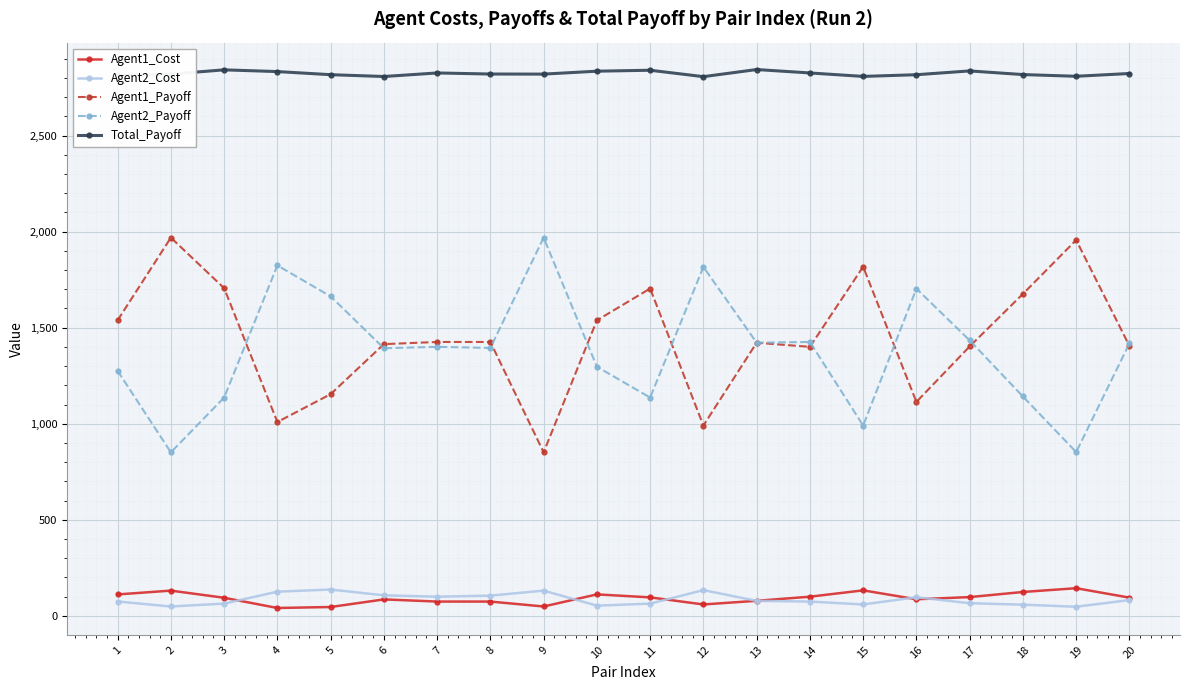

True or false: Total_Payoff and Agent2_Payoff intersect in this chart.

False